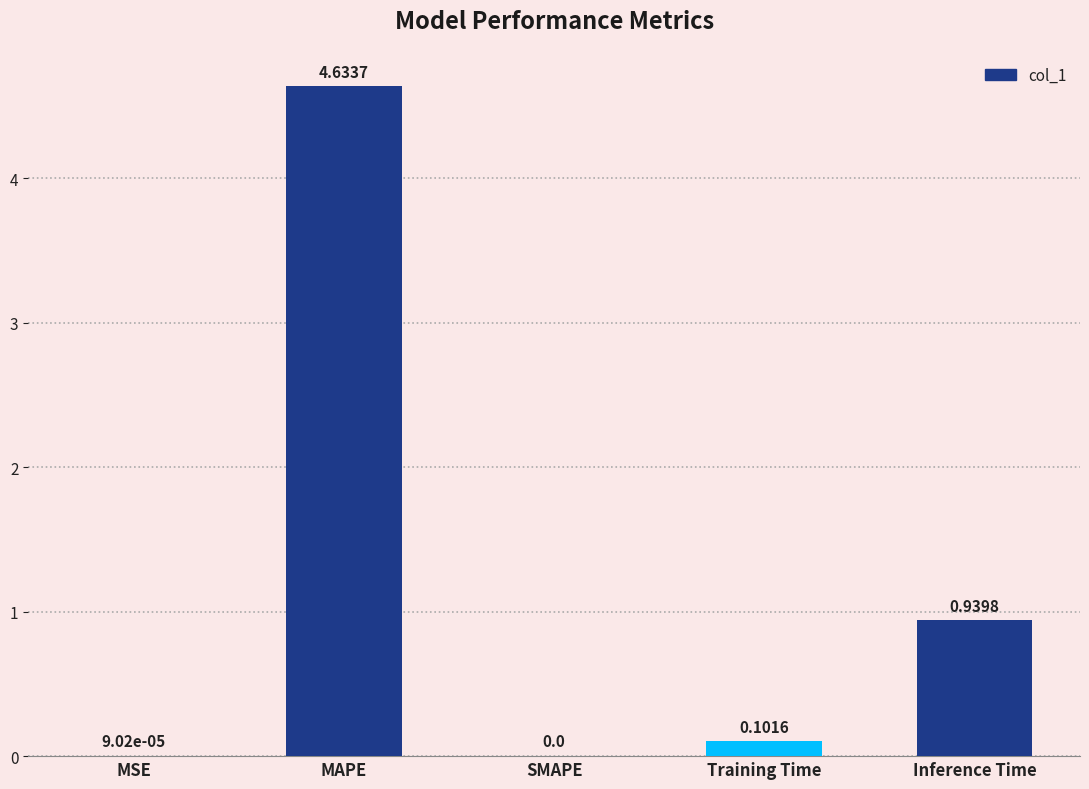

At which category does the chart reach its peak across all series?

MAPE